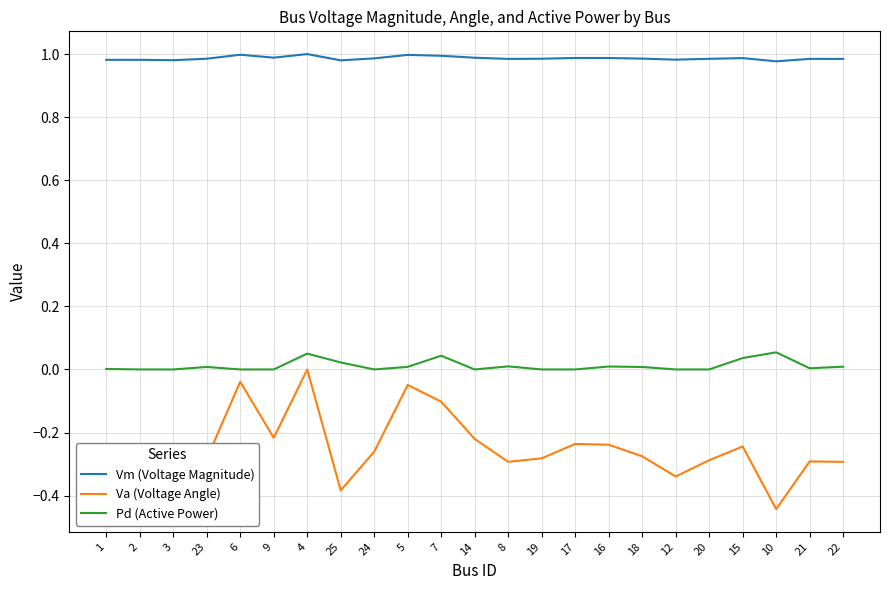

List the series in order of their overall mean, lowest first.

Va (Voltage Angle), Pd (Active Power), Vm (Voltage Magnitude)